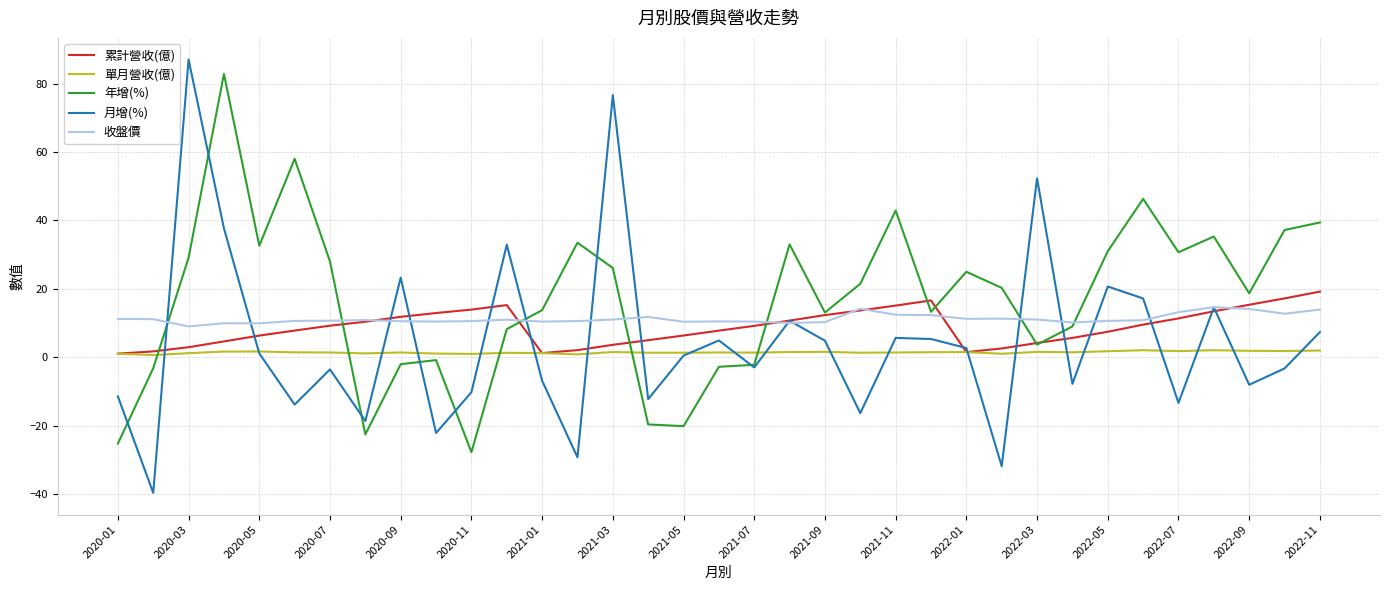

What is the maximum value for 累計營收(億)?

19.2